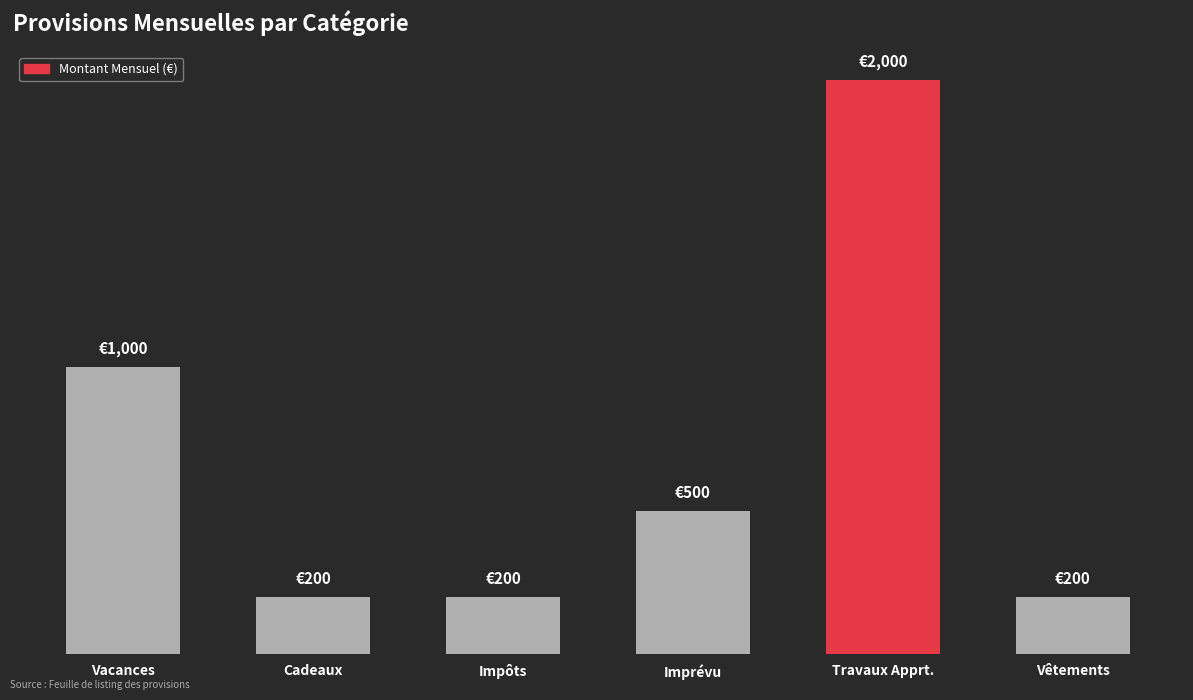

Rank the categories by value from lowest to highest.

Cadeaux, Impôts, Vêtements, Imprévu, Vacances, Travaux Apprt.